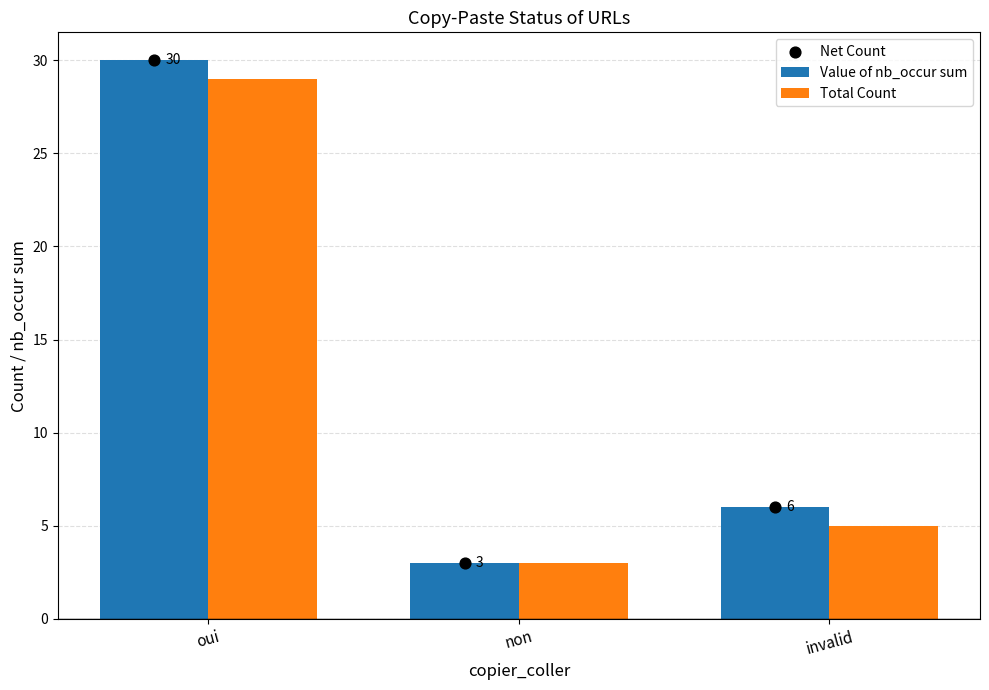

Which series has the largest total across all categories?

Value of nb_occur sum